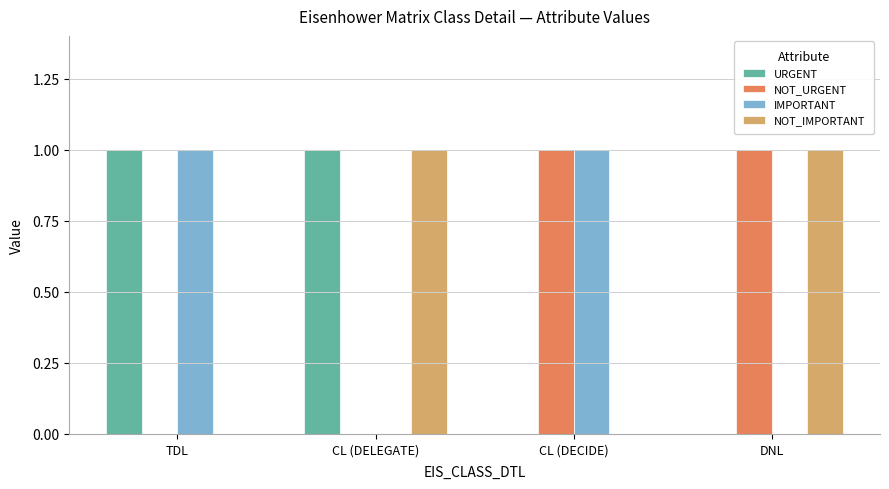

The NOT_IMPORTANT series shows -1 at CL (DECIDE). True or false?

False